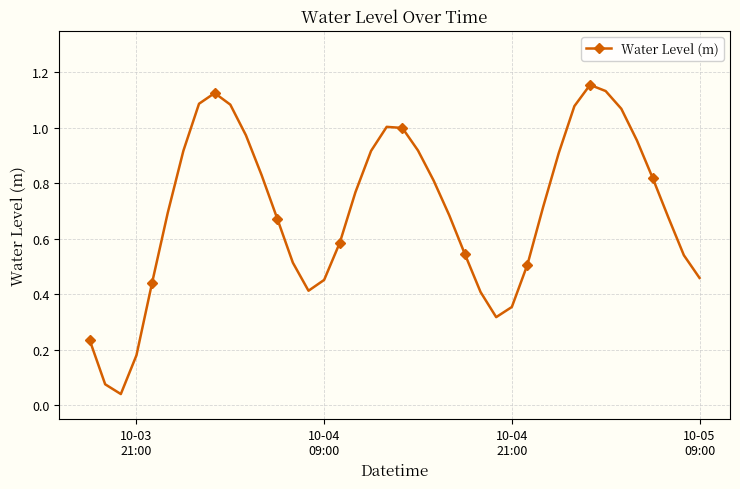

What is the sum of all values?

28.1